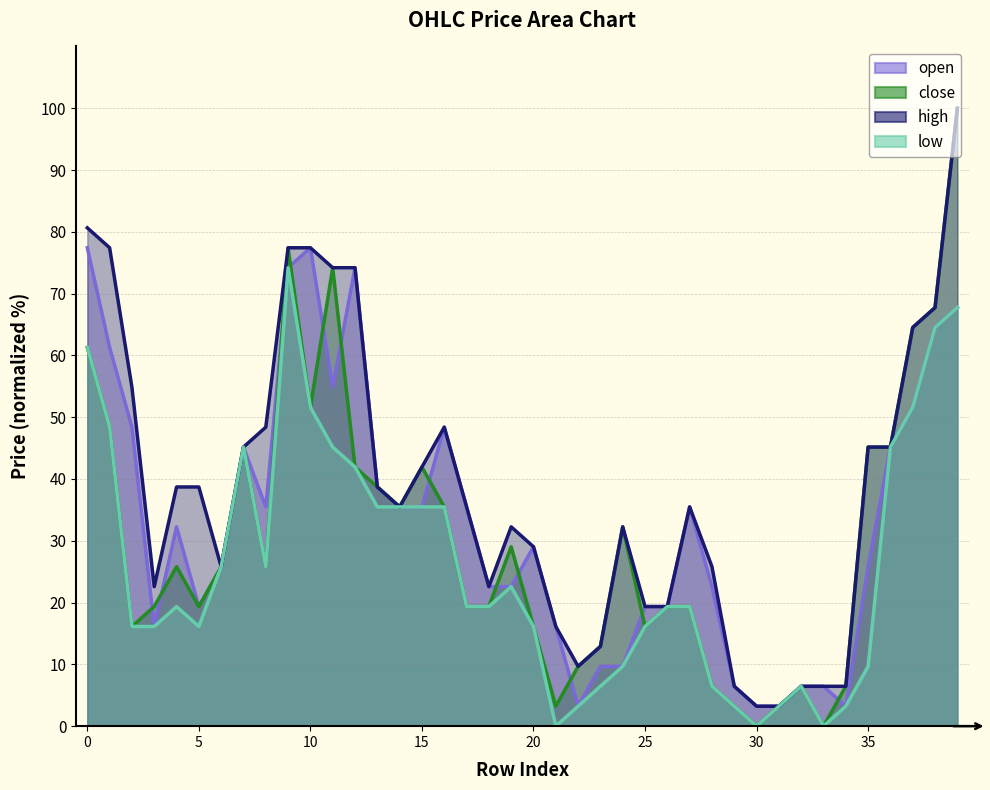

What is the maximum value shown in the chart?

100.0